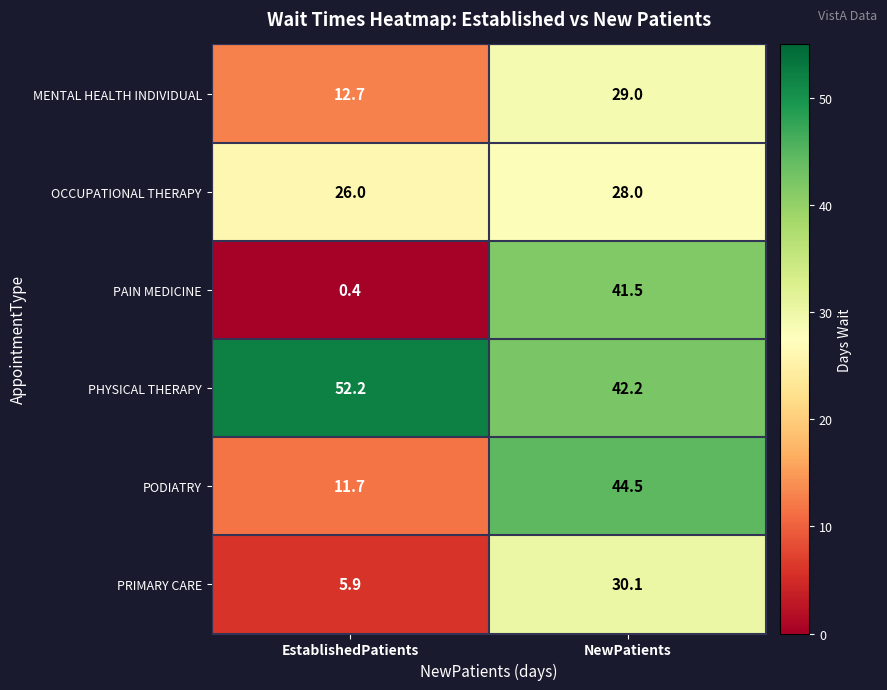

Which series changed the most between EstablishedPatients and NewPatients?

PAIN MEDICINE